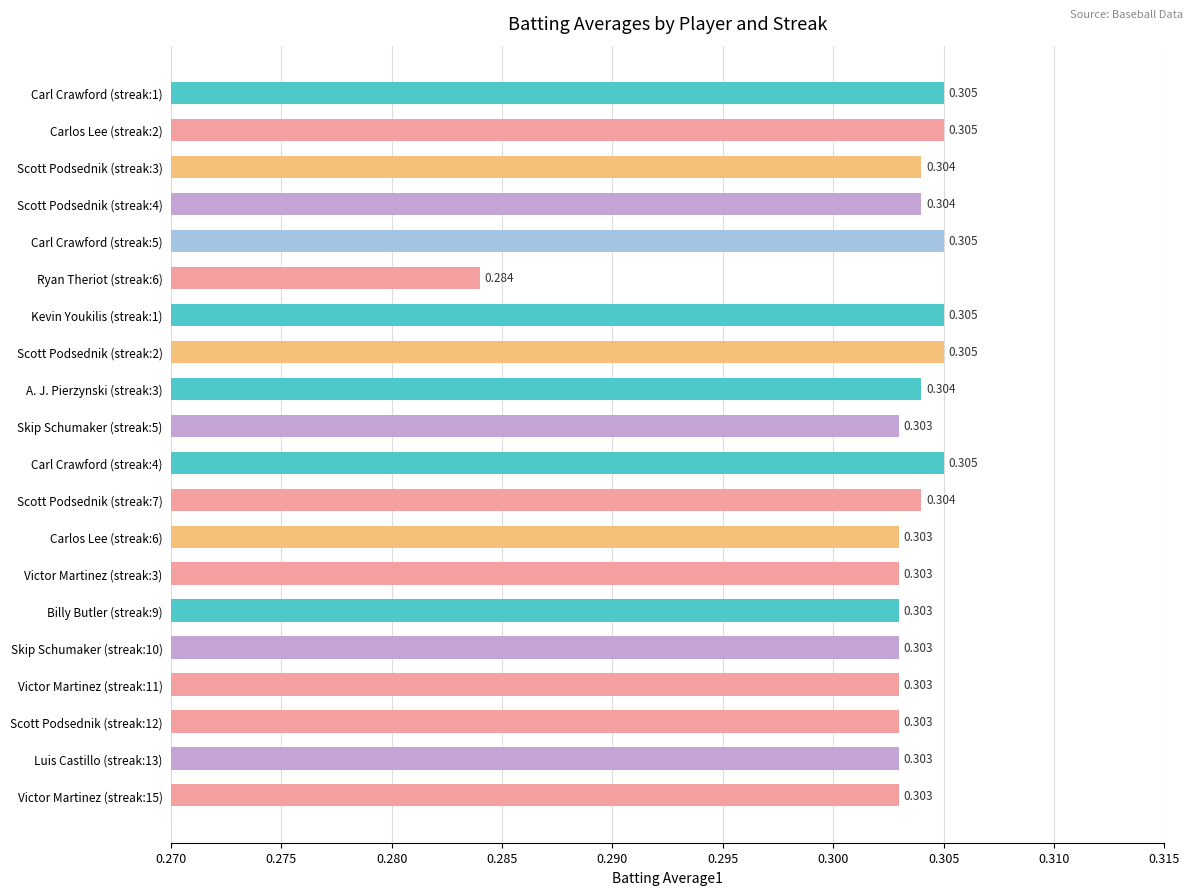

Does the chart contain any negative values?

No